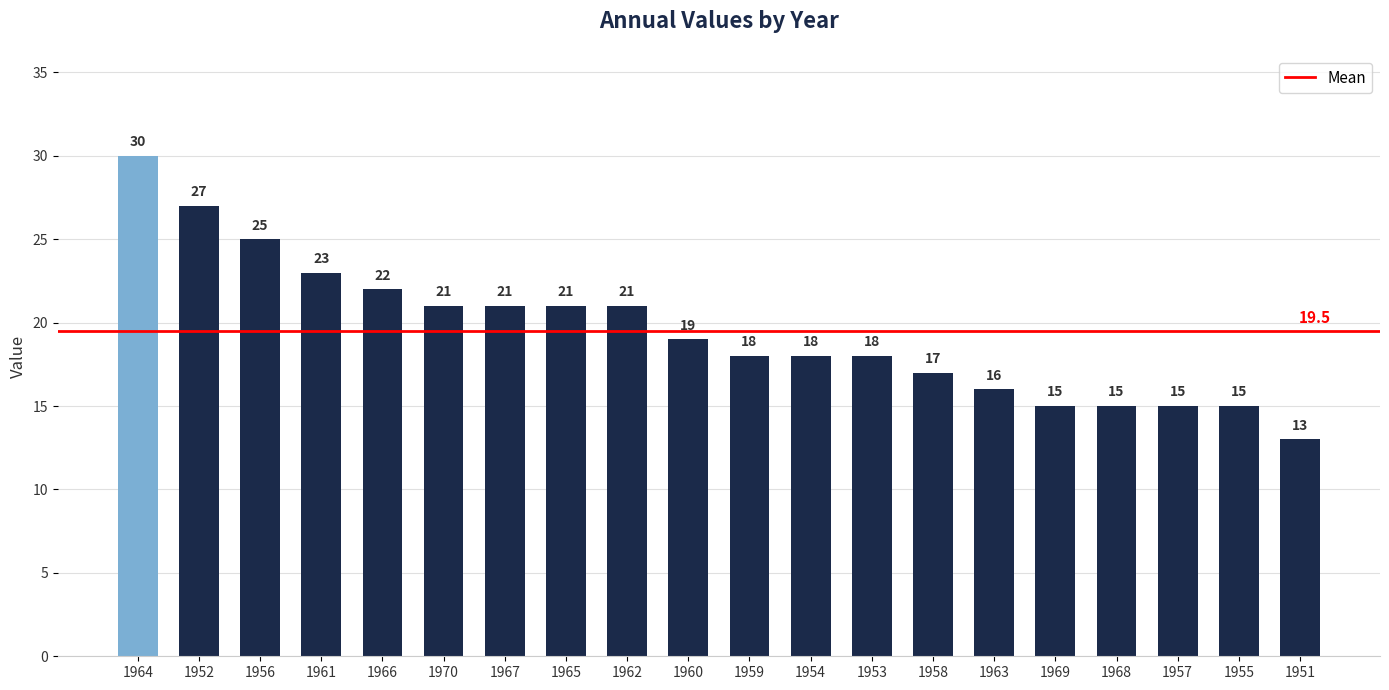

What is the value of the 11th bar from the left?

18